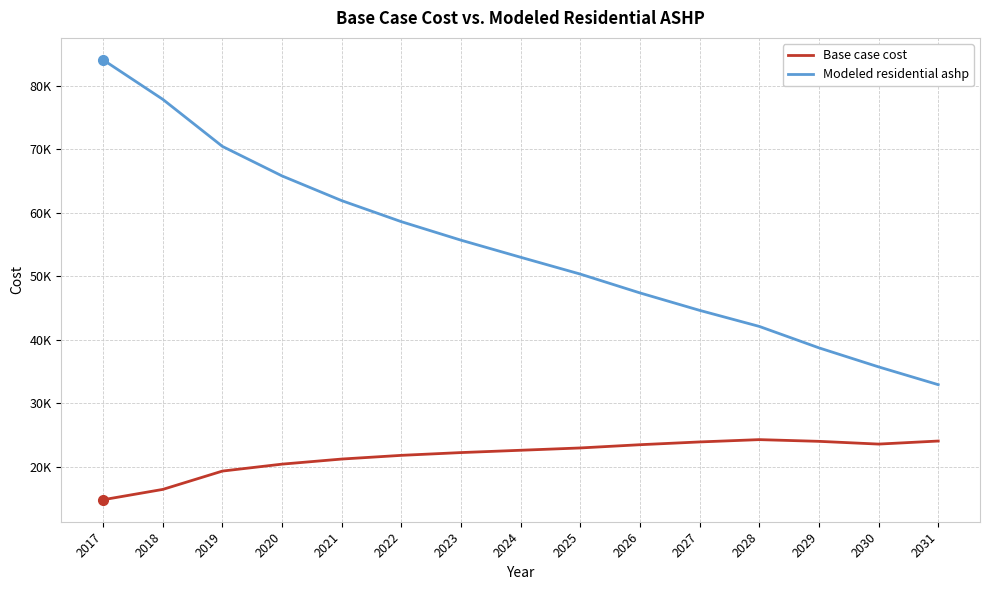

True or false: Base case cost and Modeled residential ashp cross at least once.

False